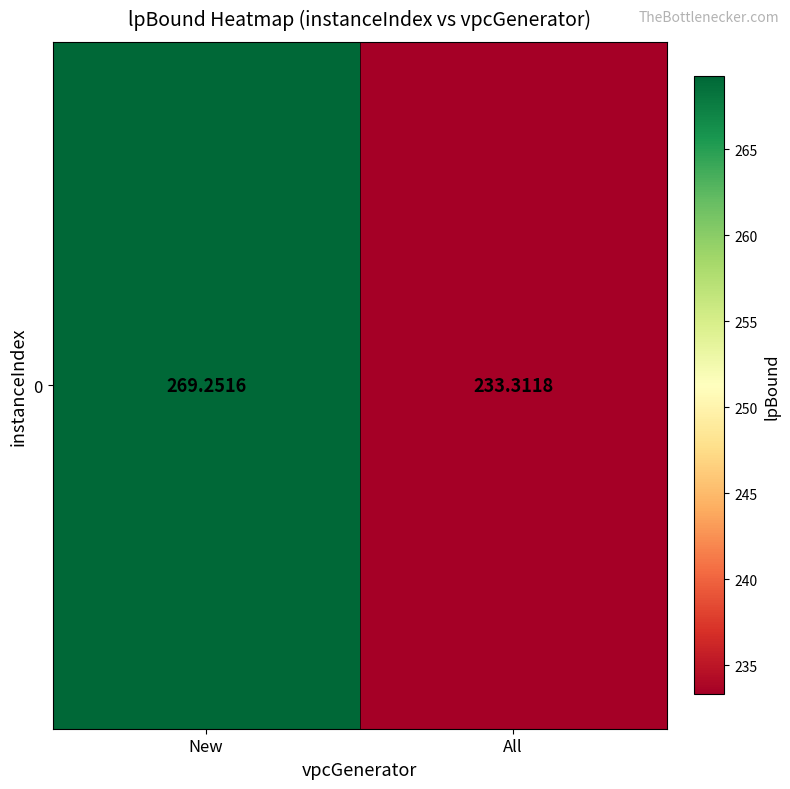

Rank the categories by value from highest to lowest.

New, All